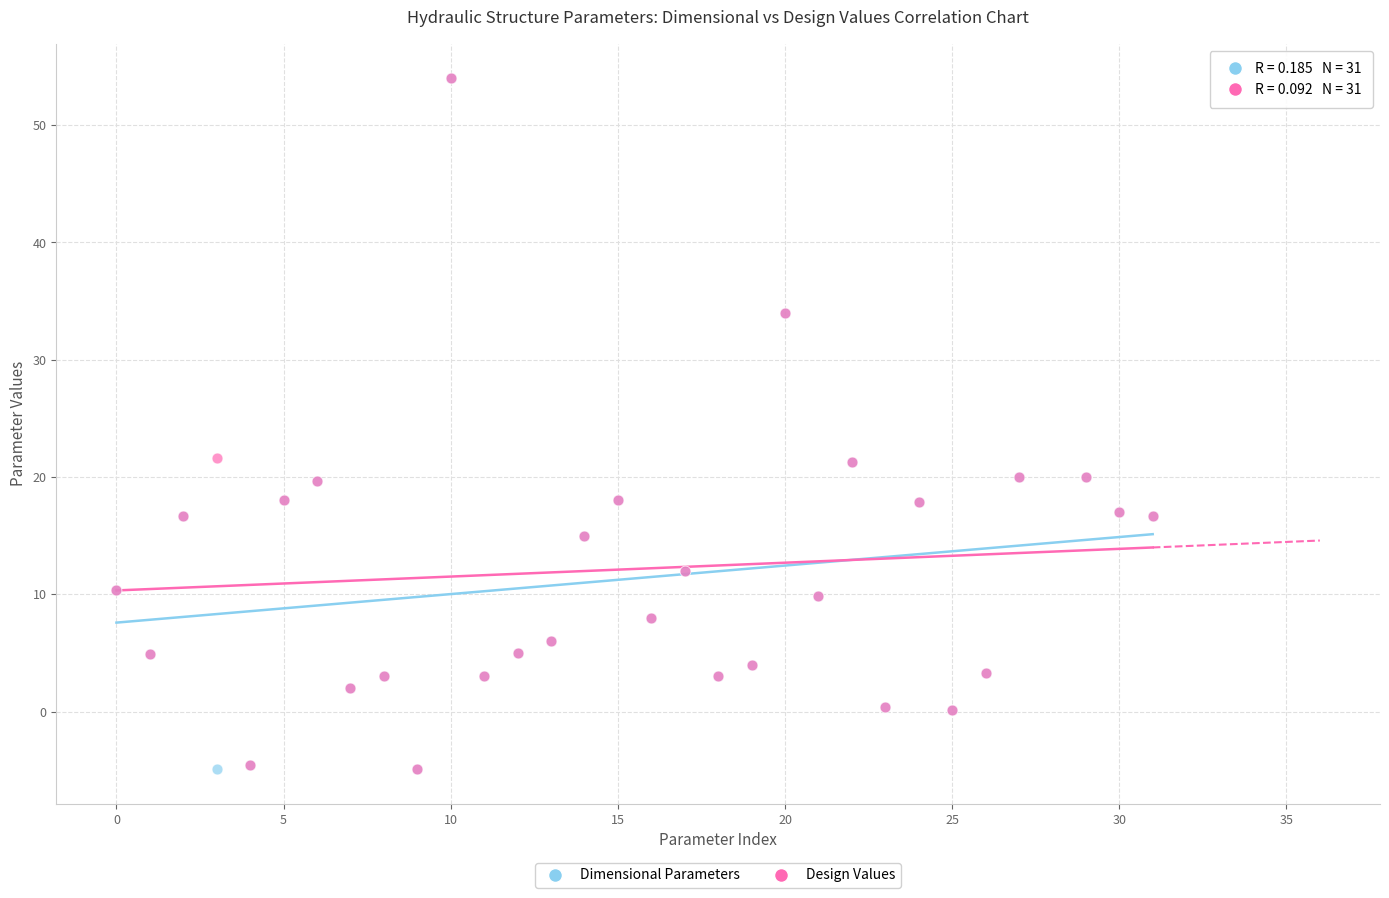

What are all the series names shown in the legend?

Dimensional Parameters, Design Values